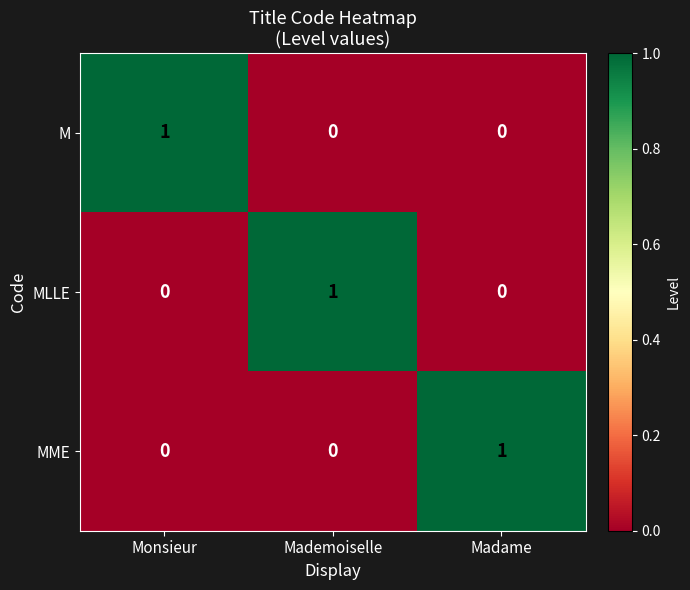

At how many categories does at least one series exceed 0?

3